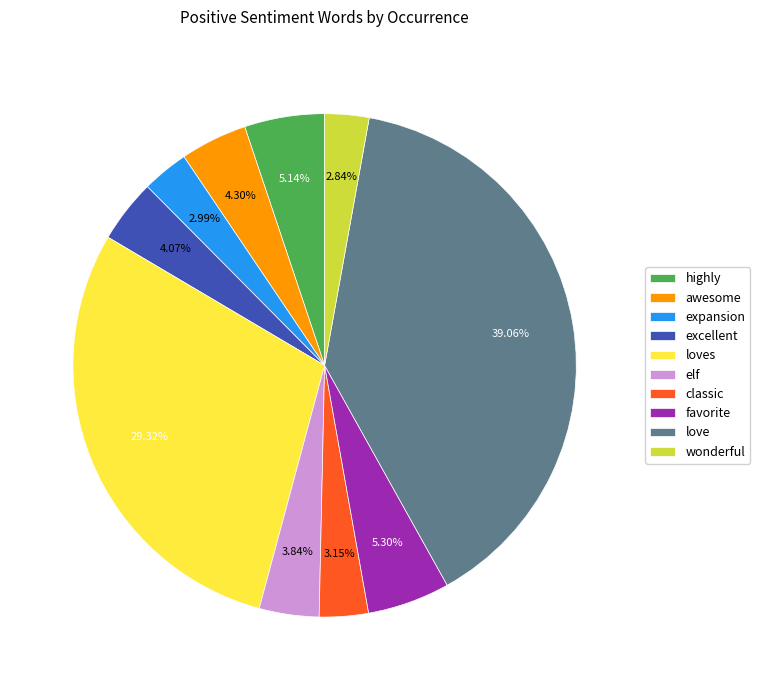

To the nearest percent, what is the difference between the largest and smallest slice percentages?

36%